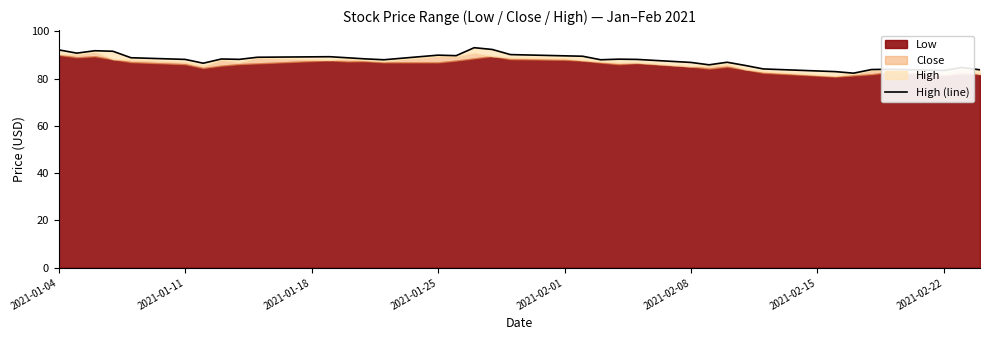

Reading left to right, what are all the values shown in this chart?

92.1	90.8	91.8	91.5	88.8	88.1	86.5	88.3	88.1	89.0	89.2	88.8	88.3	87.9	89.9	89.7	93.1	92.3	90.1	89.6	89.4	87.9	88.2	88.1	86.8	85.8	86.9	85.6	84.1	82.9	82.3	83.8	83.9	83.4	84.7	83.7